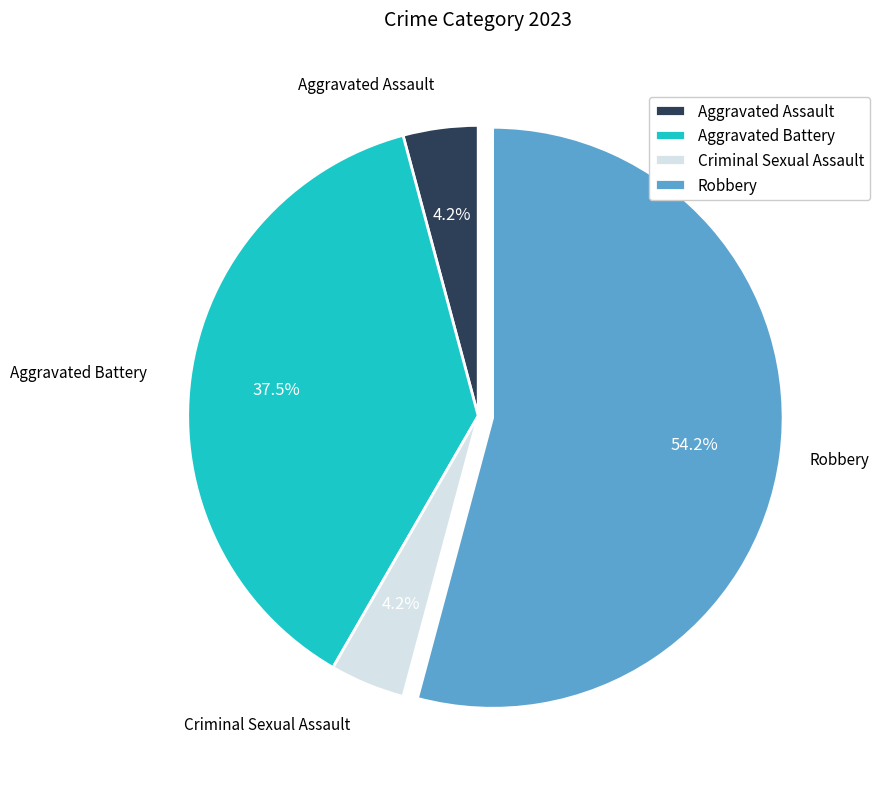

How many slices are in this pie chart?

4